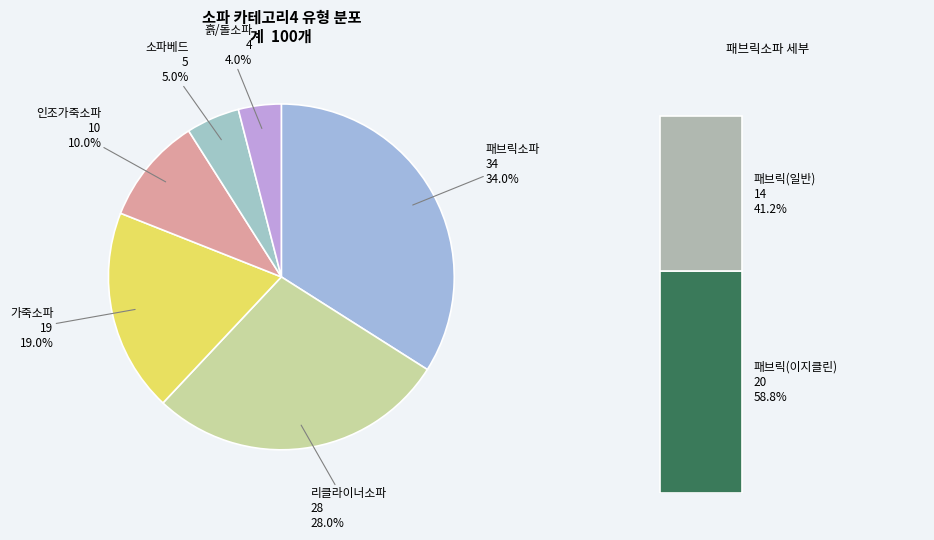

What percentage is NOT represented by 인조가죽소파?

90.0%